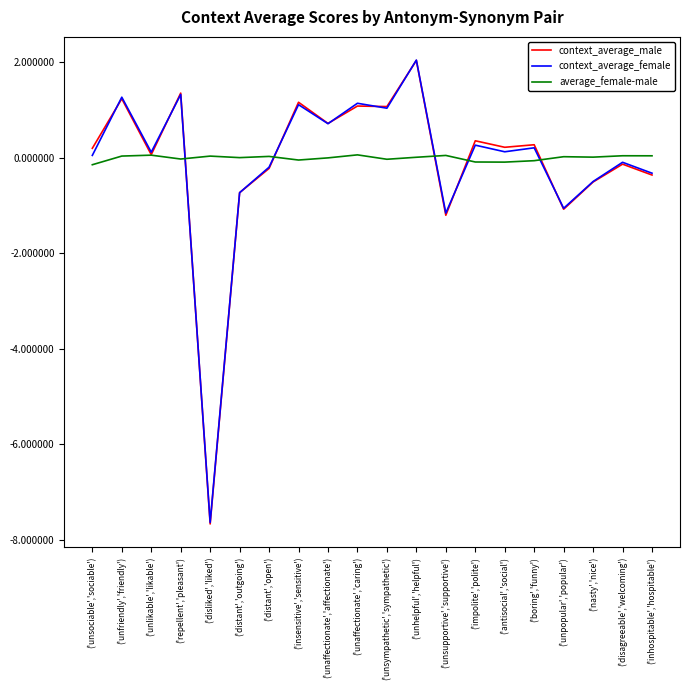

At which label does context_average_male first exceed 0?

('unsociable','sociable')